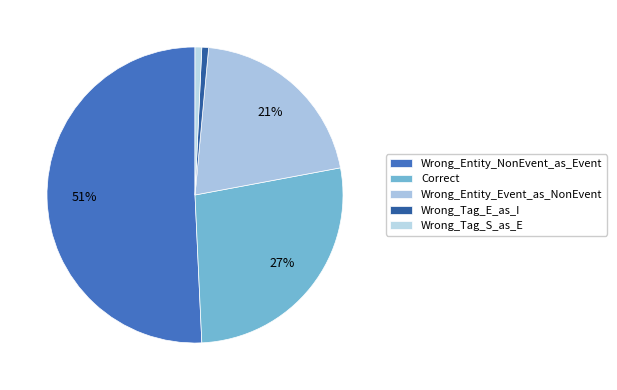

How many slices are in this pie chart?

5